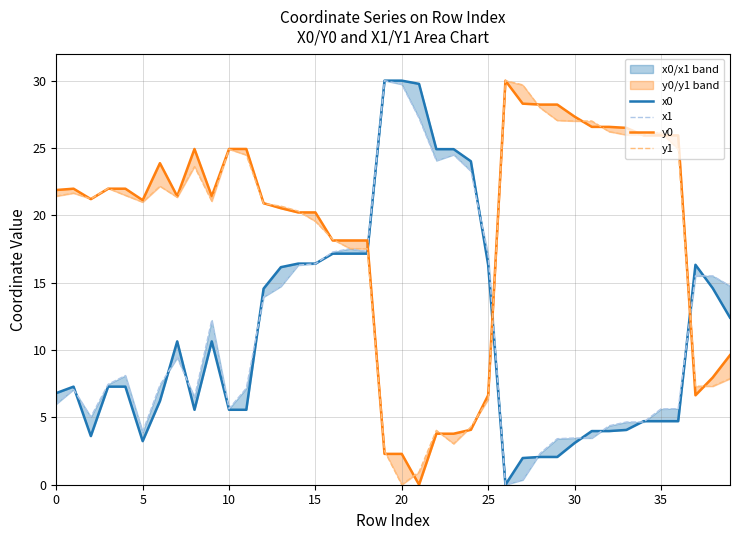

What is the label of the 8th point from the right?

32